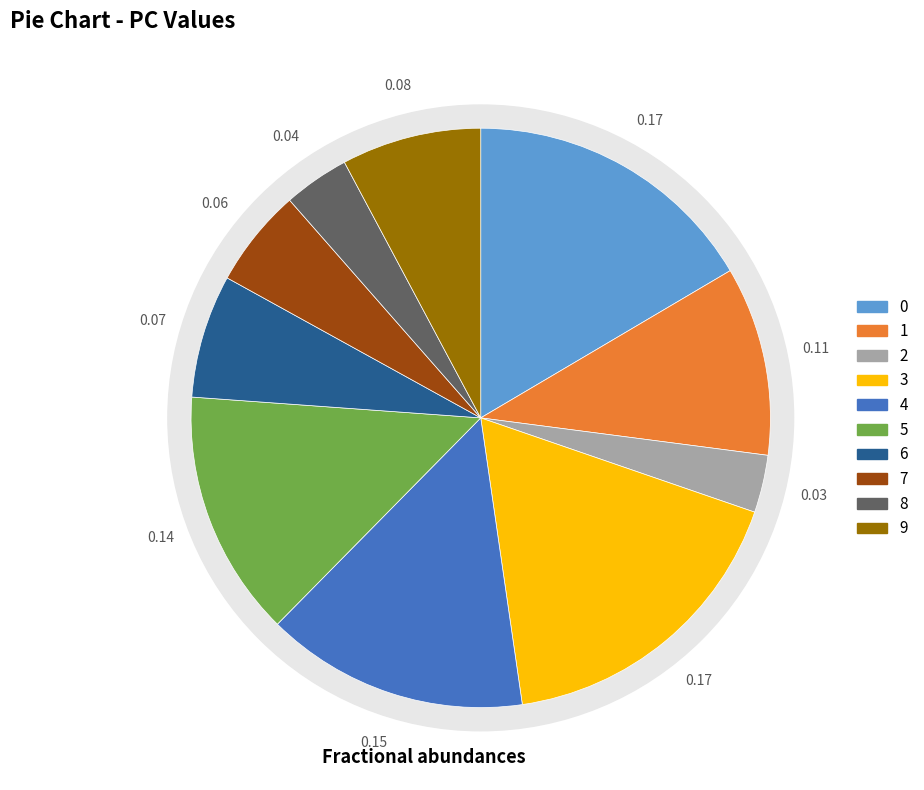

Combined, what portion of the pie is 5 and 1?

24.3%